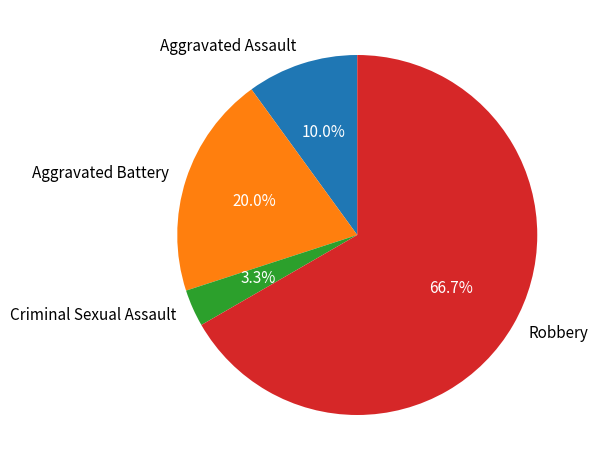

Combined, what portion of the pie is Aggravated Assault and Aggravated Battery?

30.0%